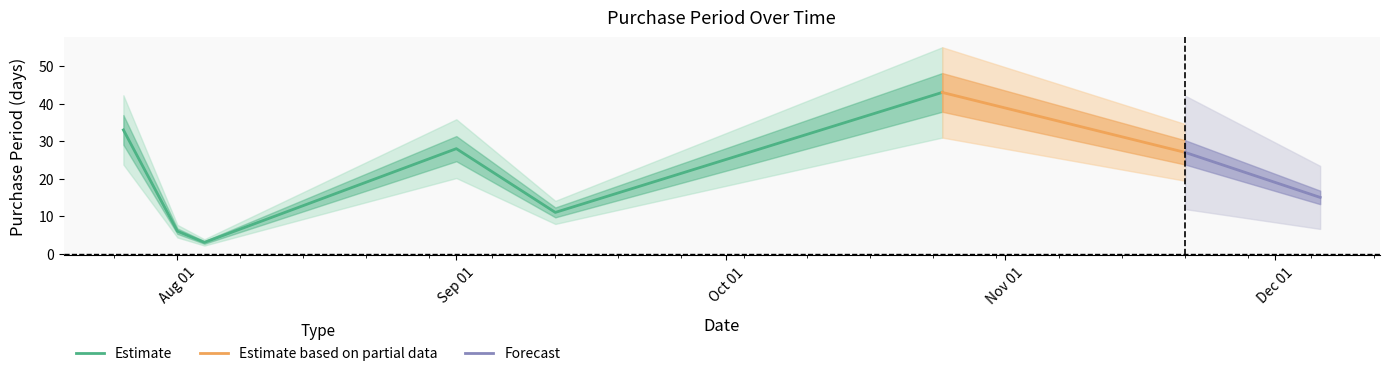

Between 2016-12-06 and 2016-07-26, which is larger?

2016-07-26